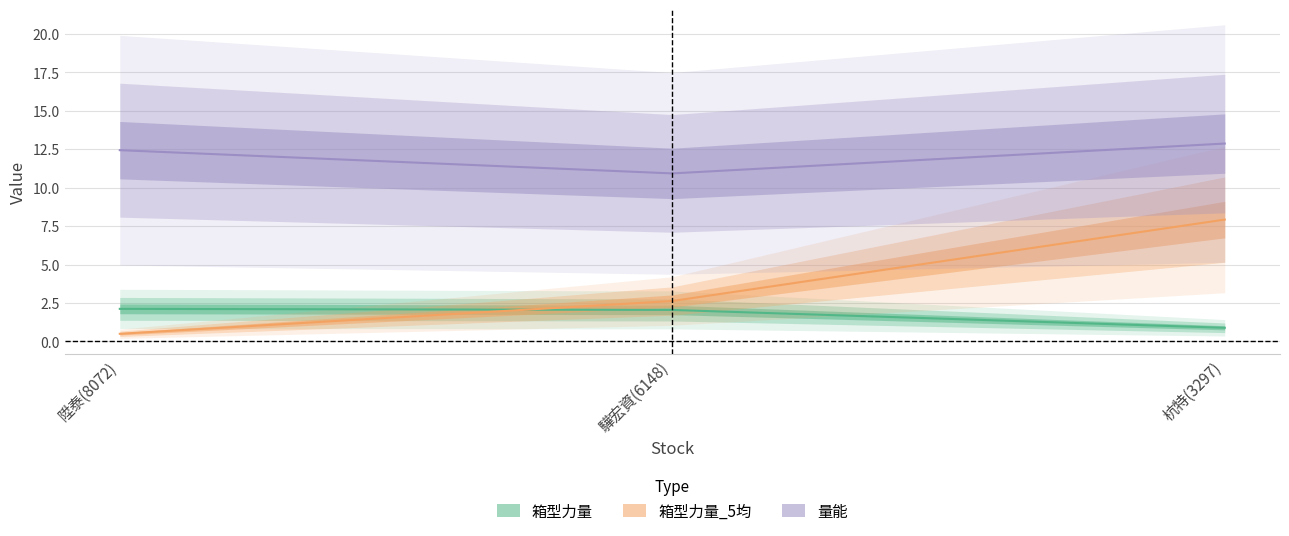

Read the 箱型力量 value at 杭特(3297).

0.9